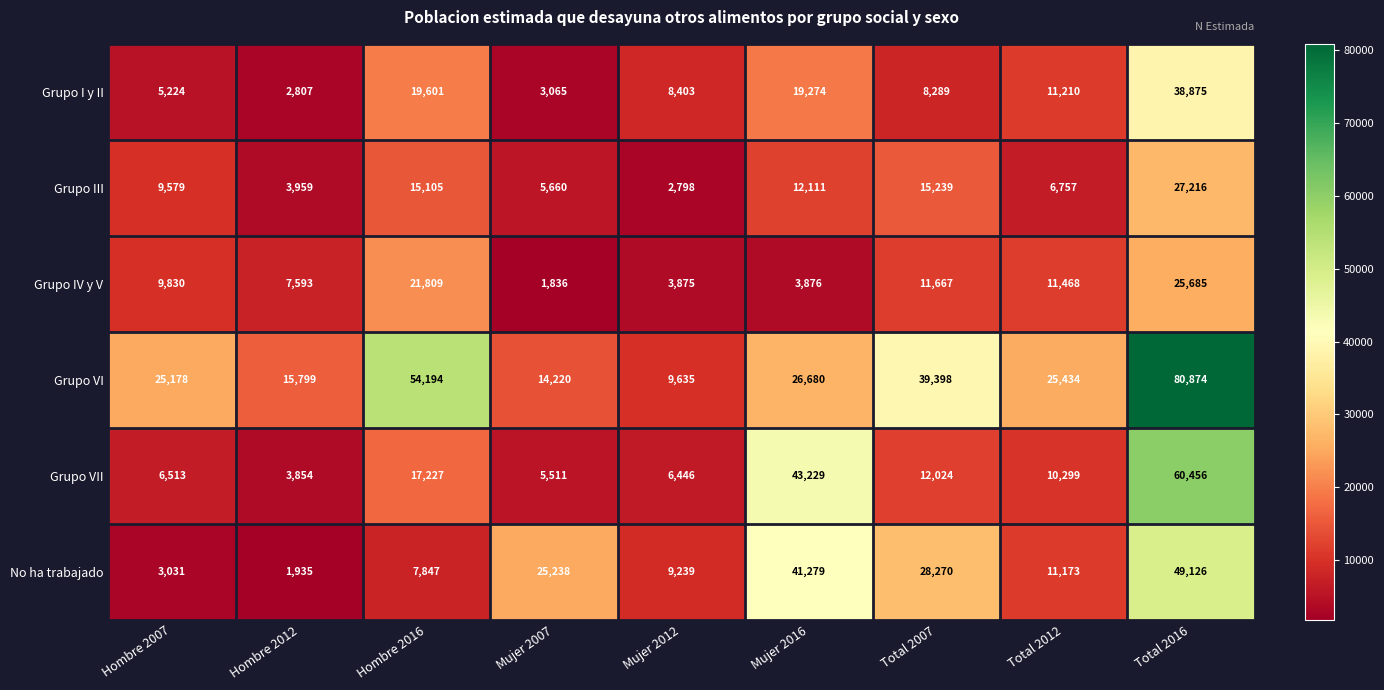

The value of Grupo III at Hombre 2007 is 14456. True or false?

False